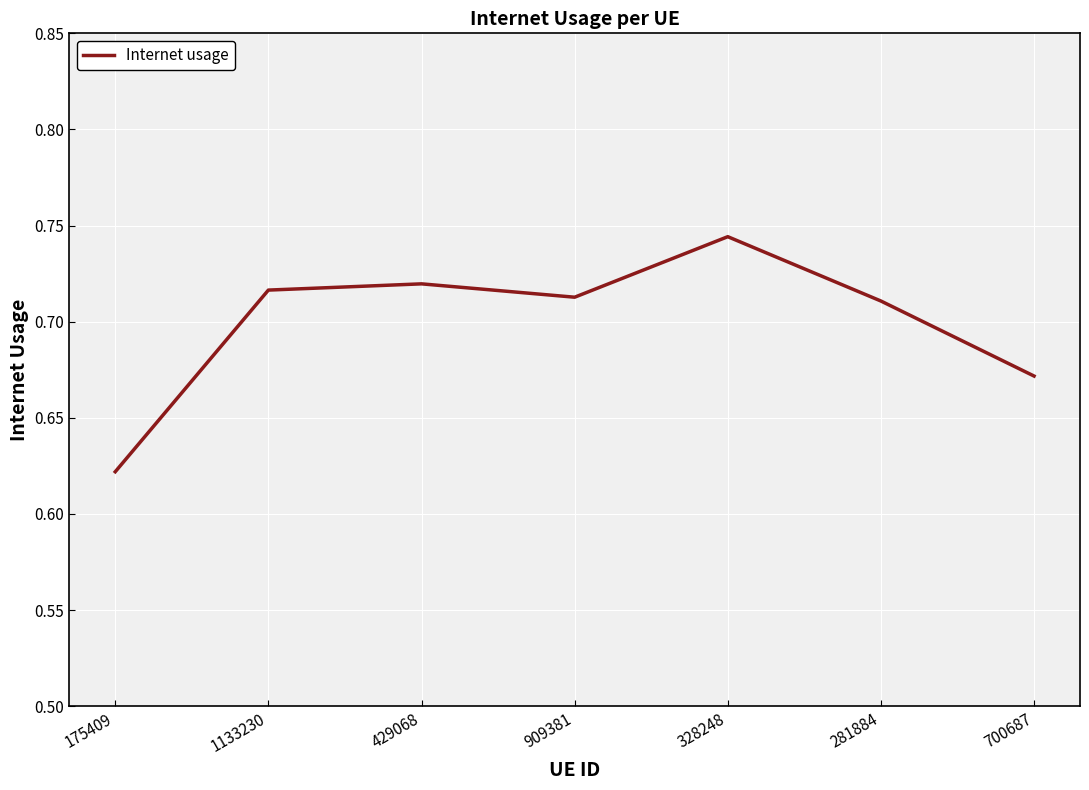

At which category does the data reach its first local peak?

429068